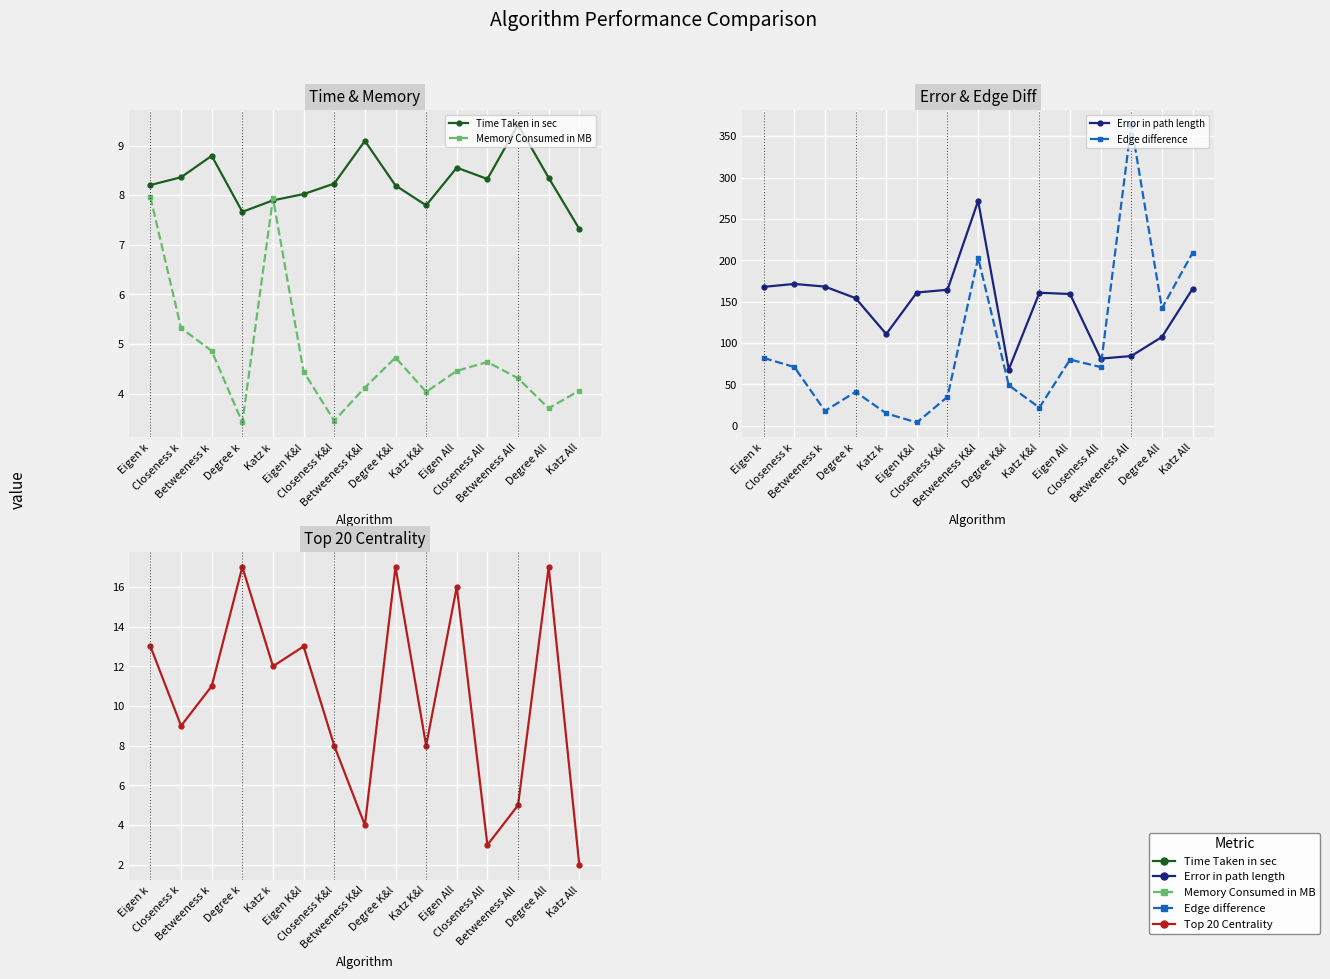

What is the label of the 4th point from the left?

Degree k